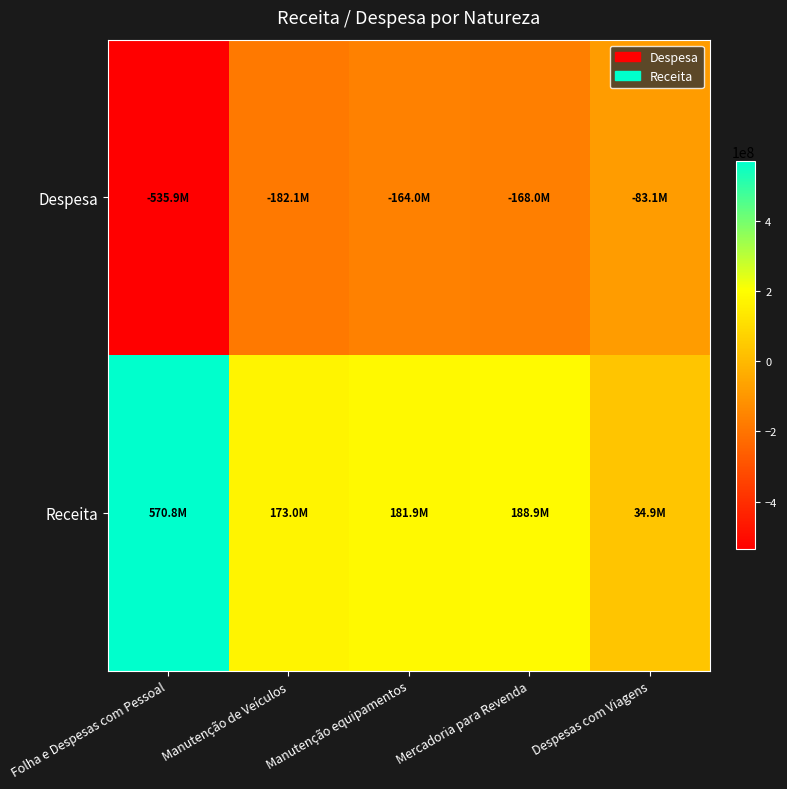

Rank the series at Mercadoria para Revenda from highest to lowest value.

Receita, Despesa